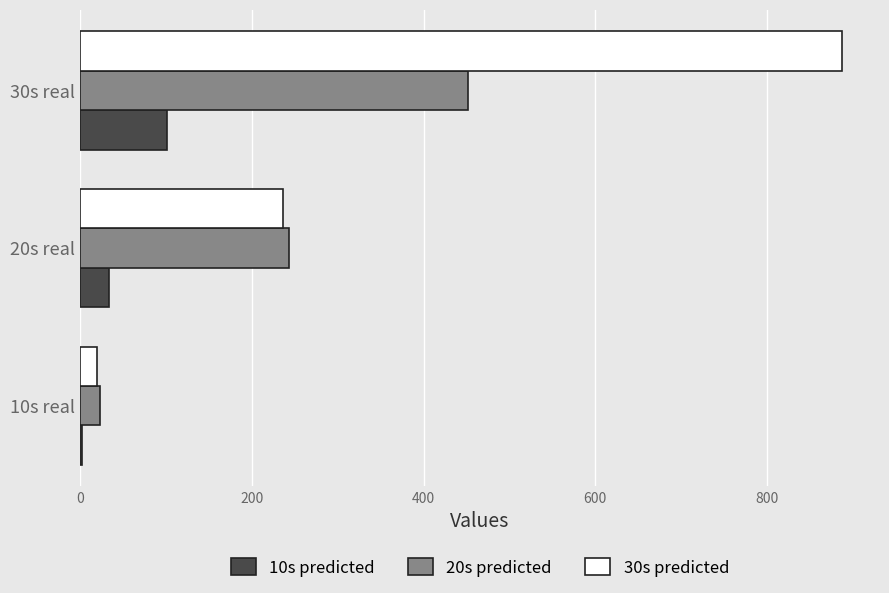

How many categories are shown in the chart?

3